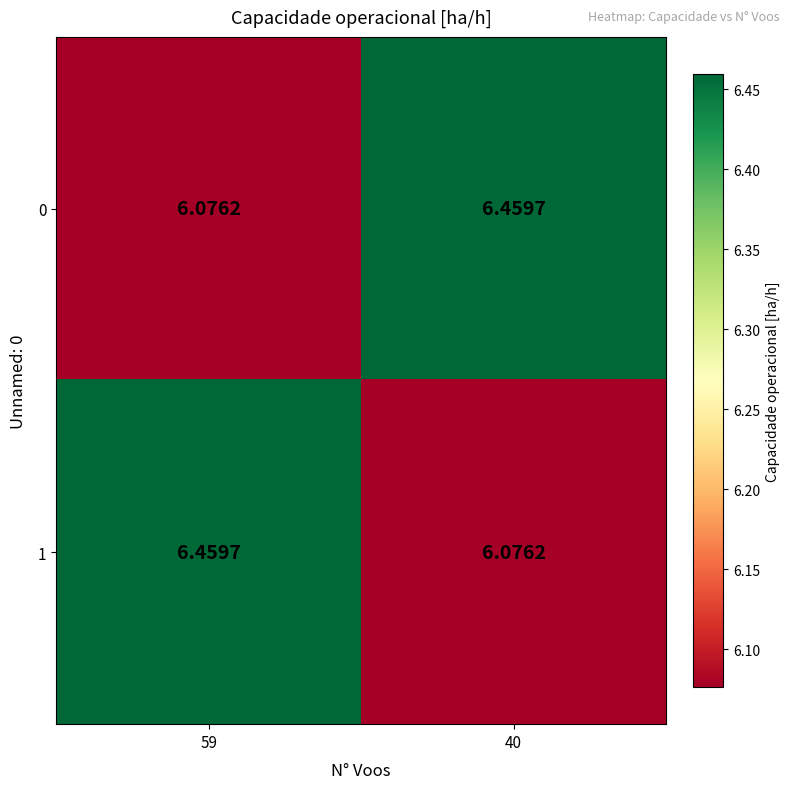

Rank the series at 59 from highest to lowest value.

1, 0